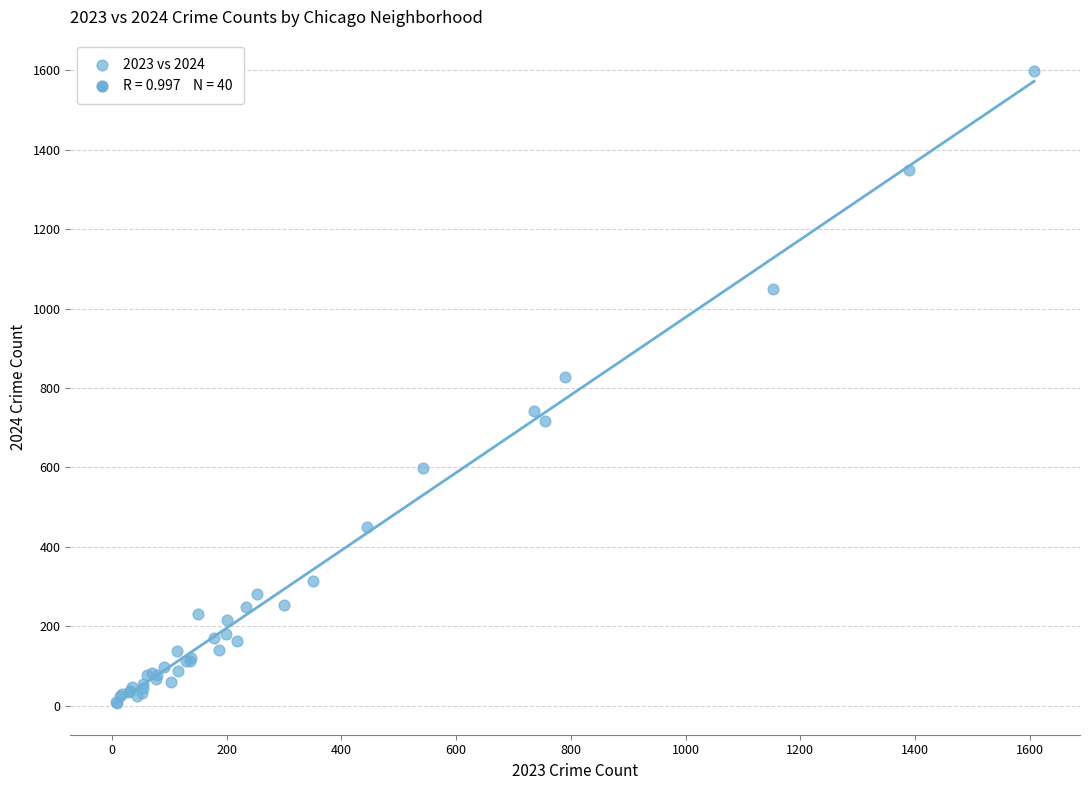

What Y value in the scatter plot is closest to 802?

828